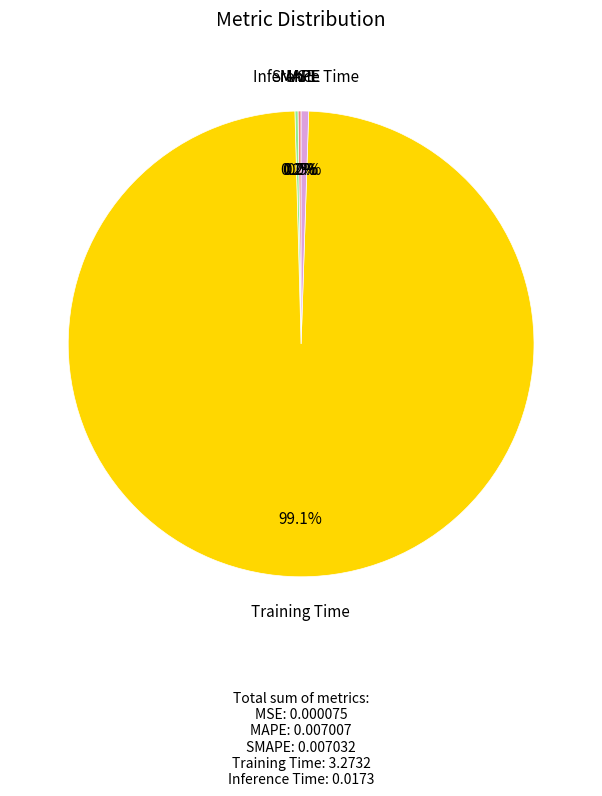

Is there a majority slice in this chart?

Yes